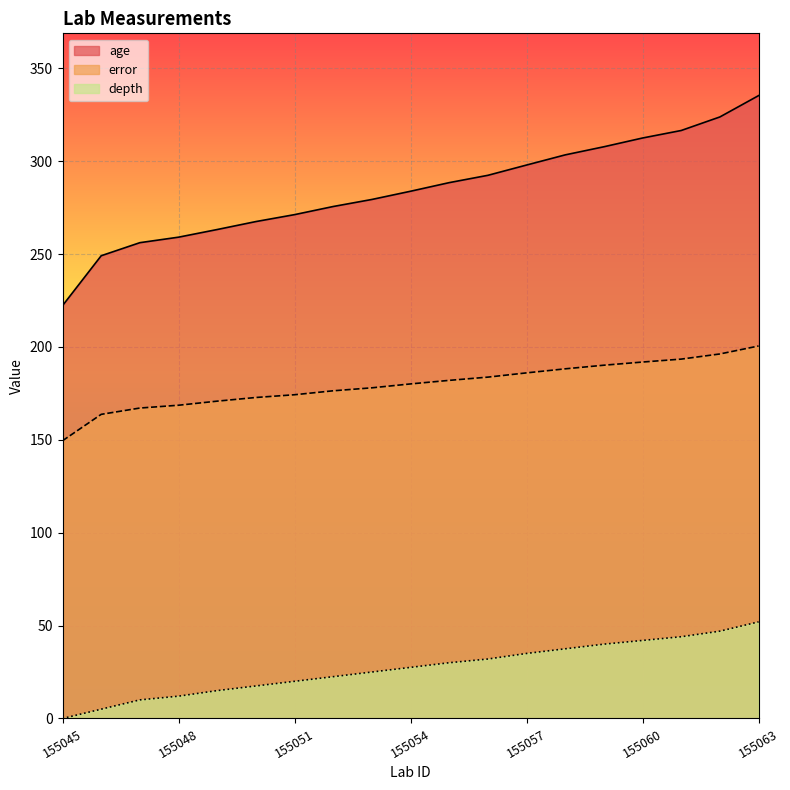

Rank the categories by age value from lowest to highest.

155045, 155046, 155047, 155048, 155049, 155050, 155051, 155052, 155053, 155054, 155055, 155056, 155057, 155058, 155059, 155060, 155061, 155062, 155063